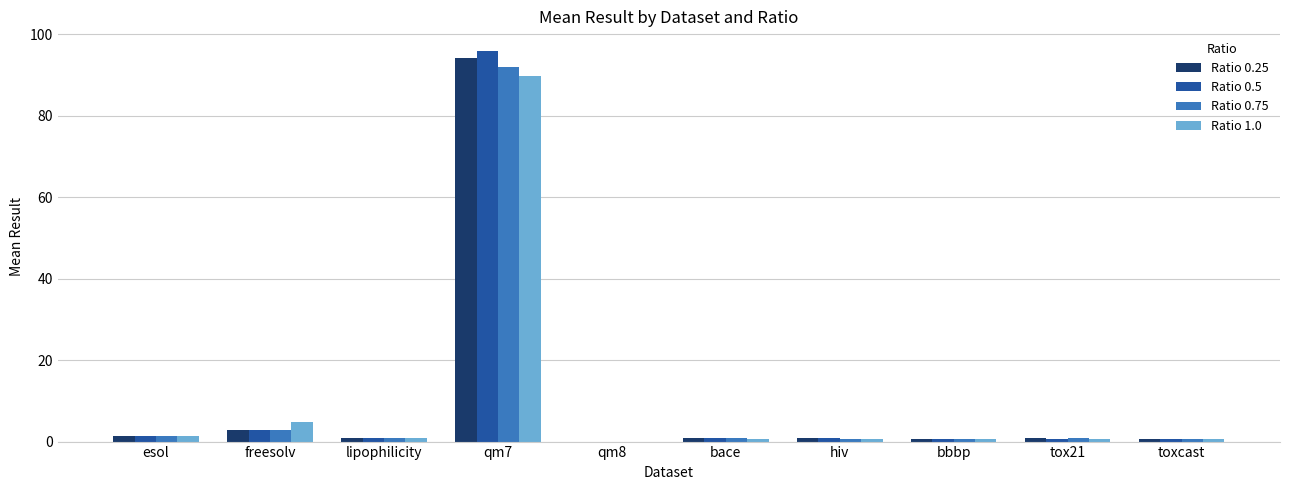

At which category is the sum across all series the highest?

qm7